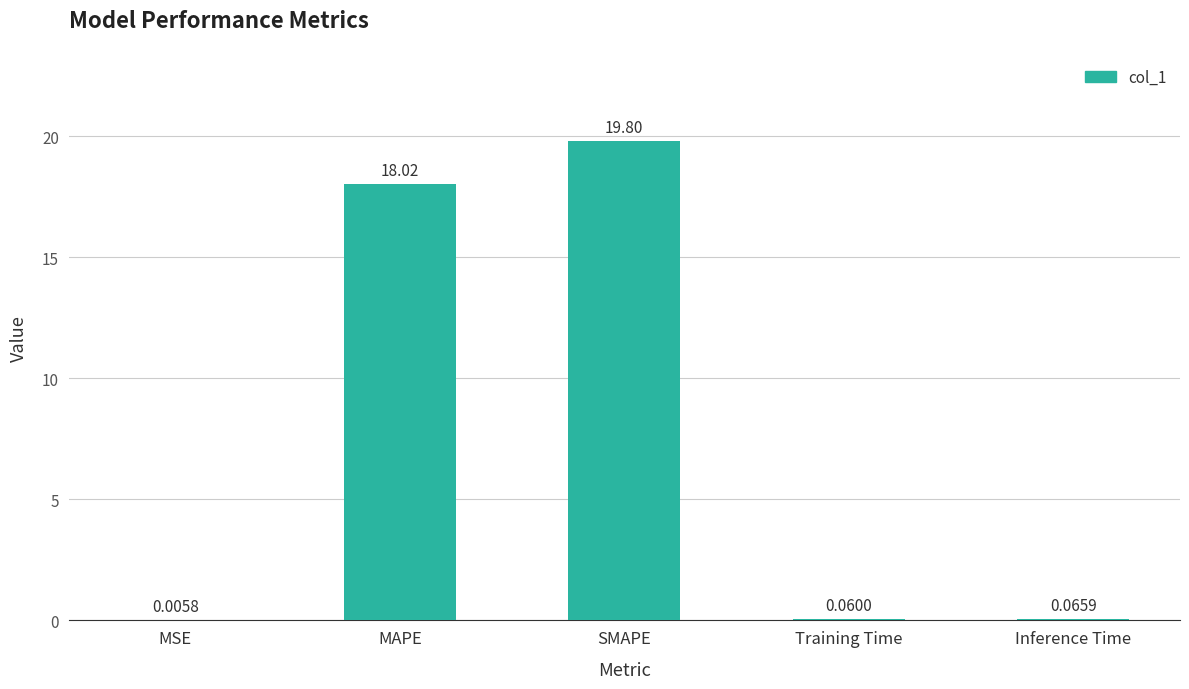

Which has a higher value, MAPE or SMAPE?

SMAPE